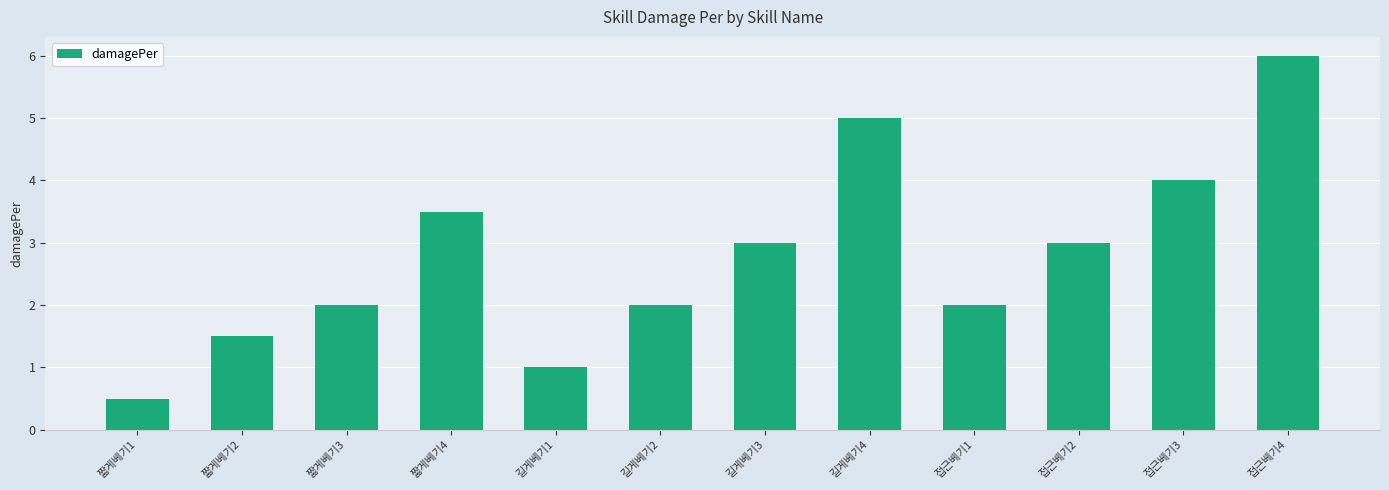

What is the ratio of the value at 접근베기3 to the value at 길게베기3?

1.3